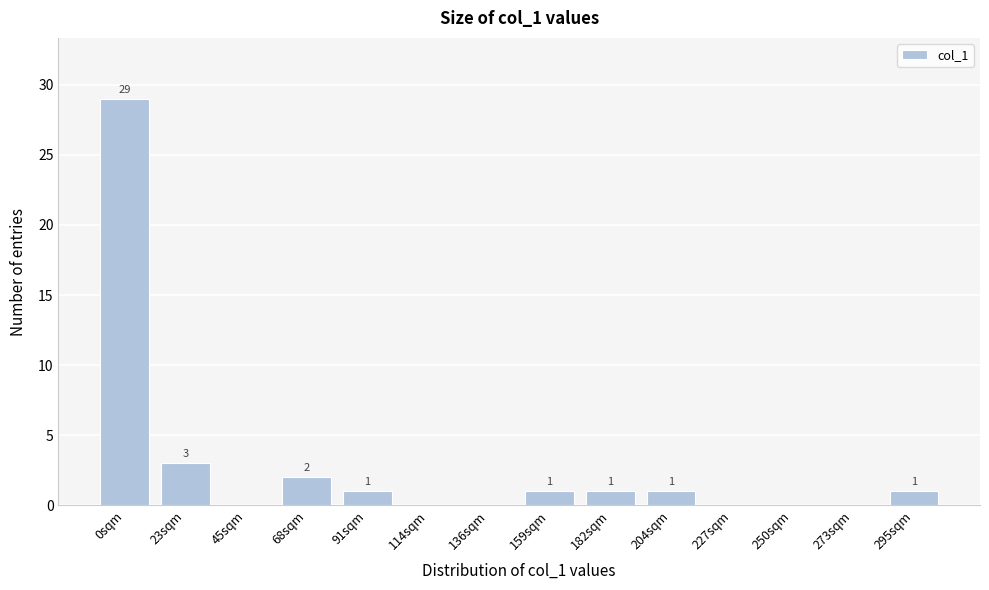

Reading left to right, what are all the values shown in this chart?

0sqm=29	23sqm=3	45sqm=0	68sqm=2	91sqm=1	114sqm=0	136sqm=0	159sqm=1	182sqm=1	204sqm=1	227sqm=0	250sqm=0	273sqm=0	295sqm=1